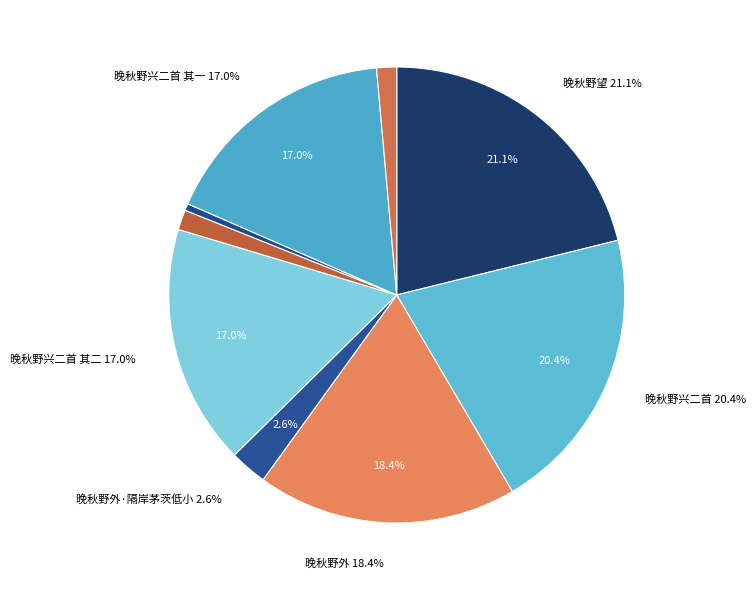

Is there a majority slice in this chart?

No